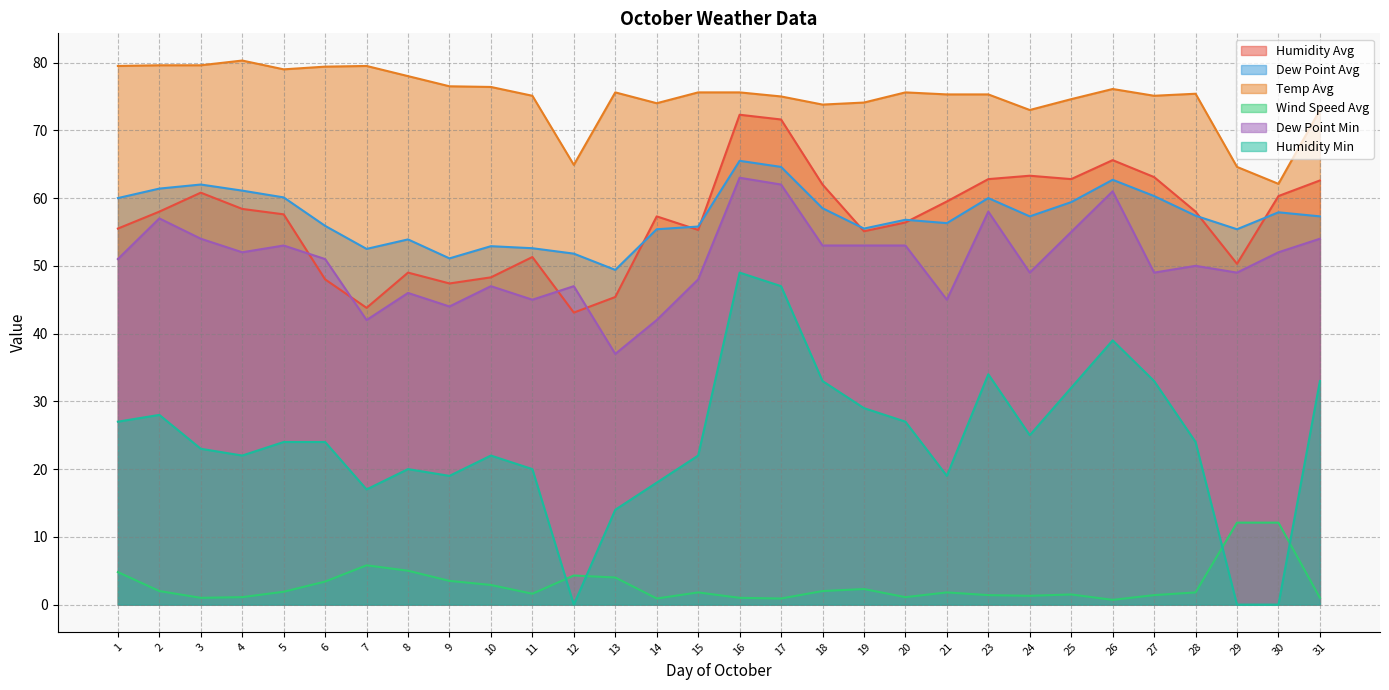

What is the value of the Temp Avg point at the 1st from the left?

79.5